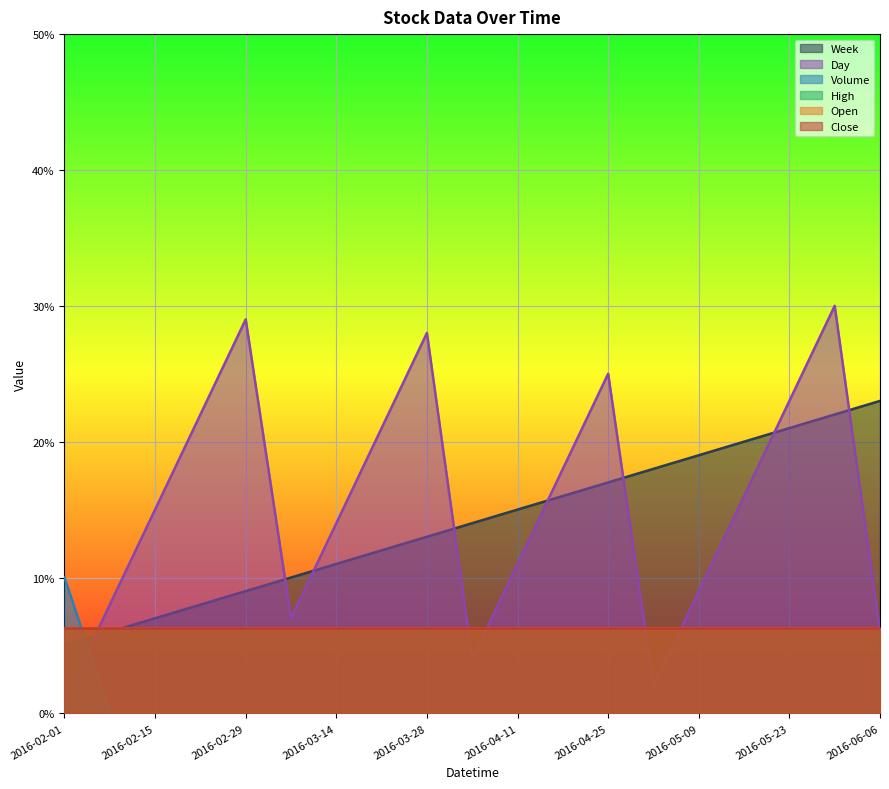

What is the sum of the Day values at 2016-03-07 and 2016-05-09?

16